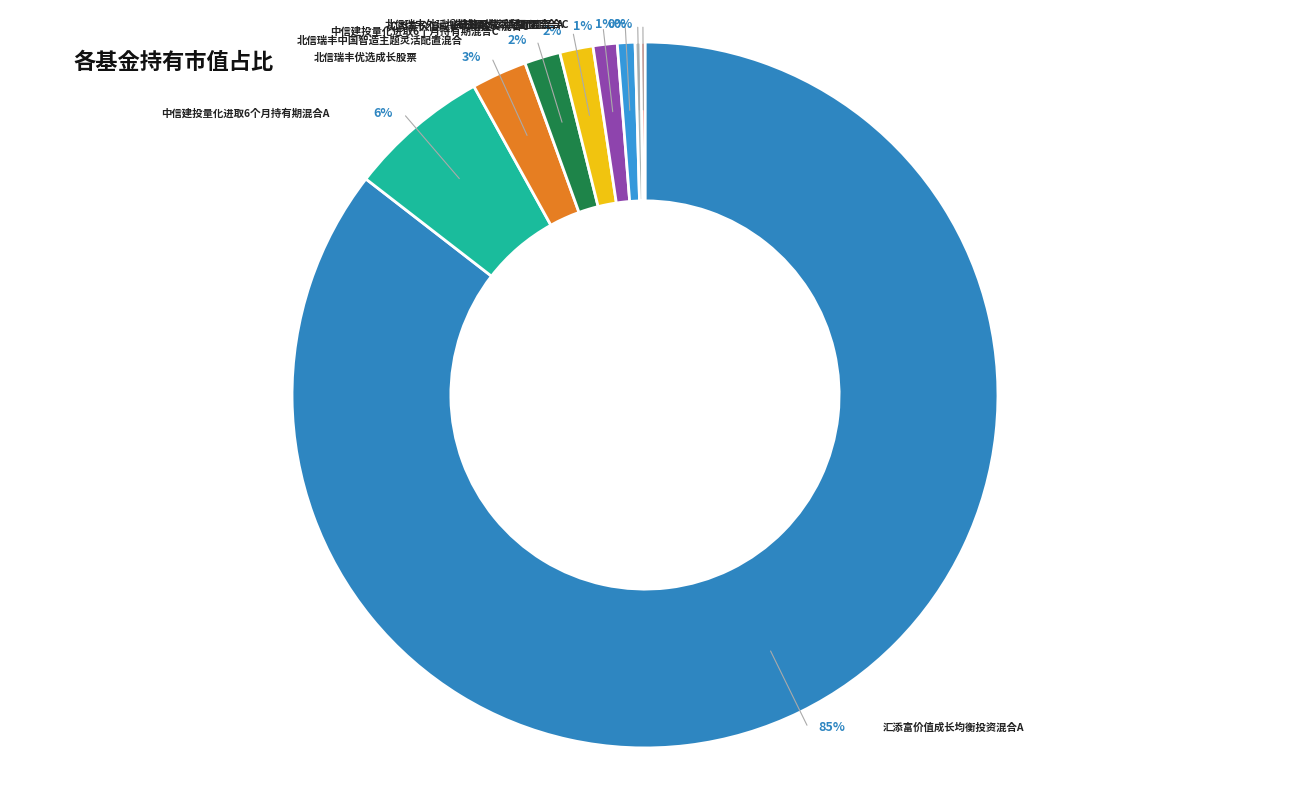

How many segments does this pie chart have?

9